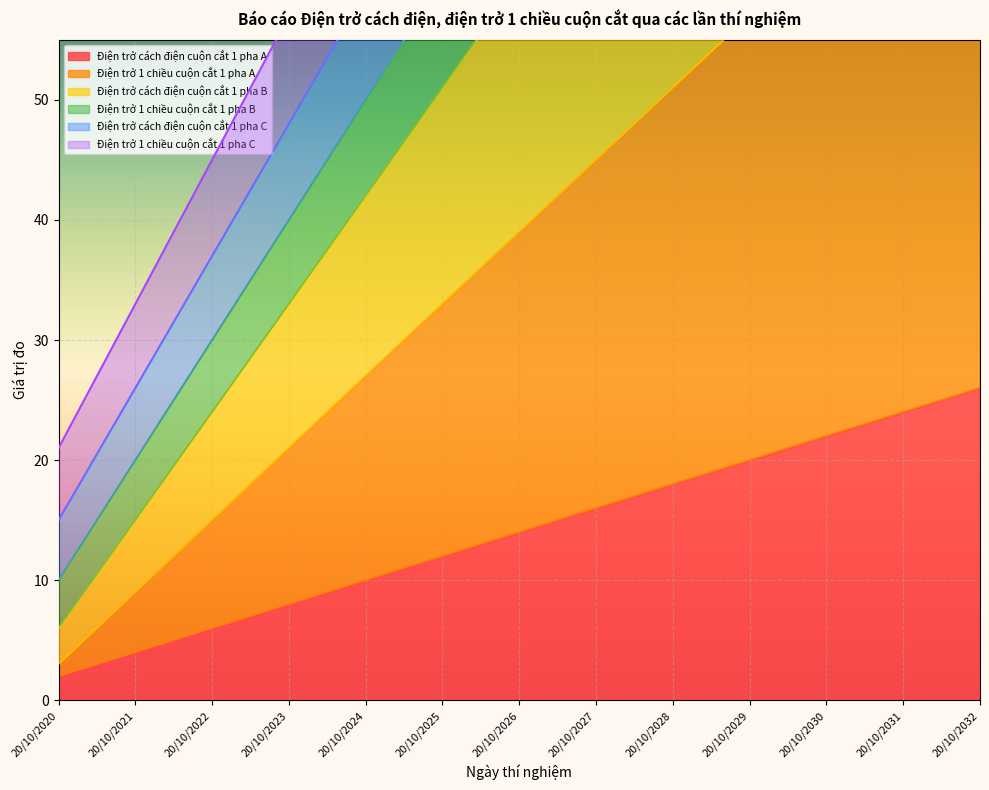

At which category is the sum across all series the highest?

20/10/2032